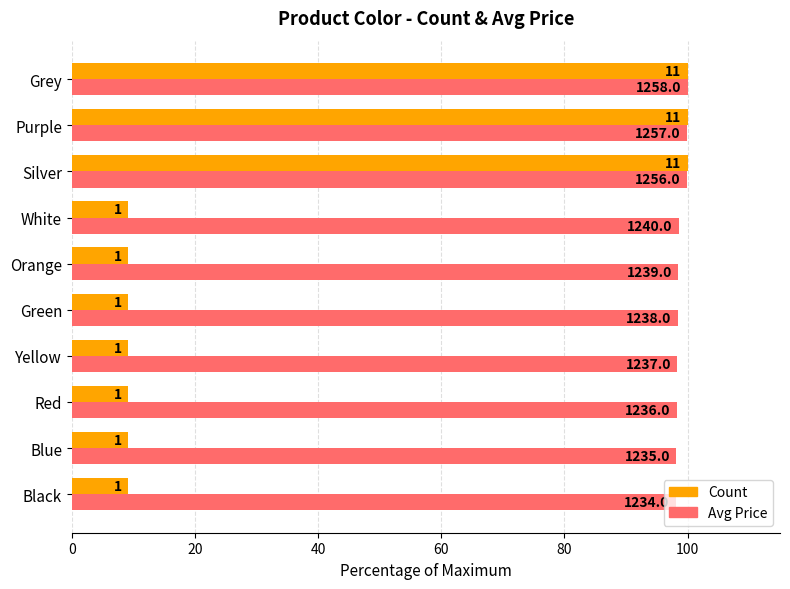

What is the minimum value shown in the chart?

9.1